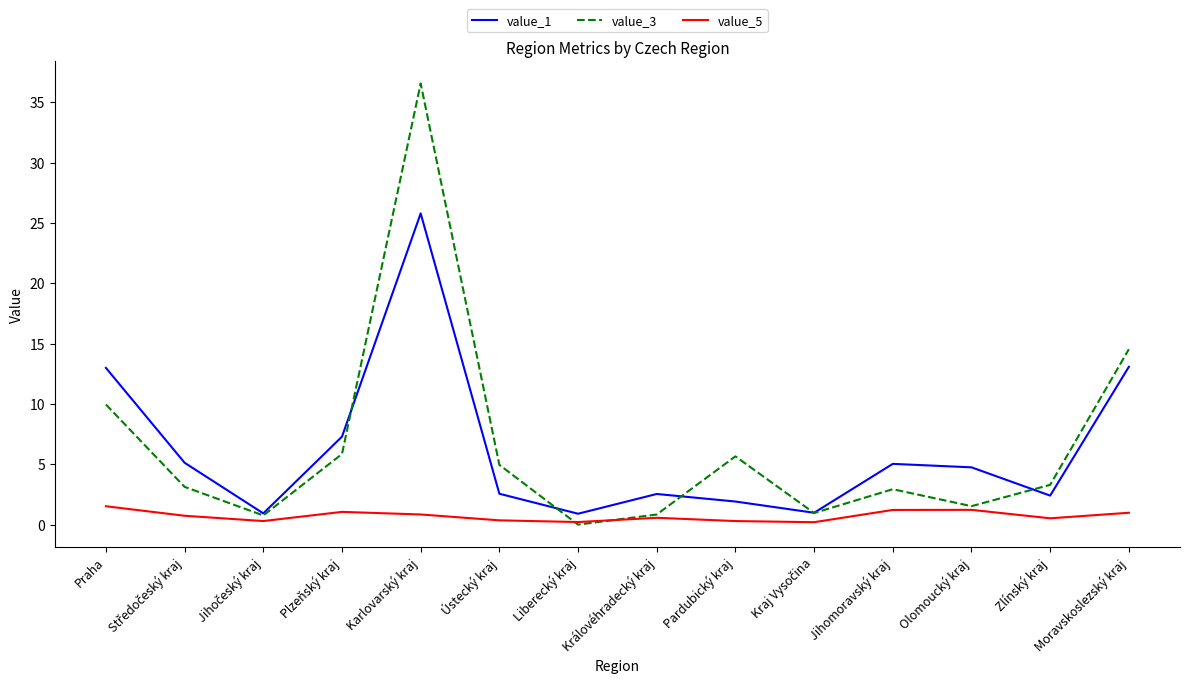

The value_1 series shows 3.2 at Pardubický kraj. True or false?

False